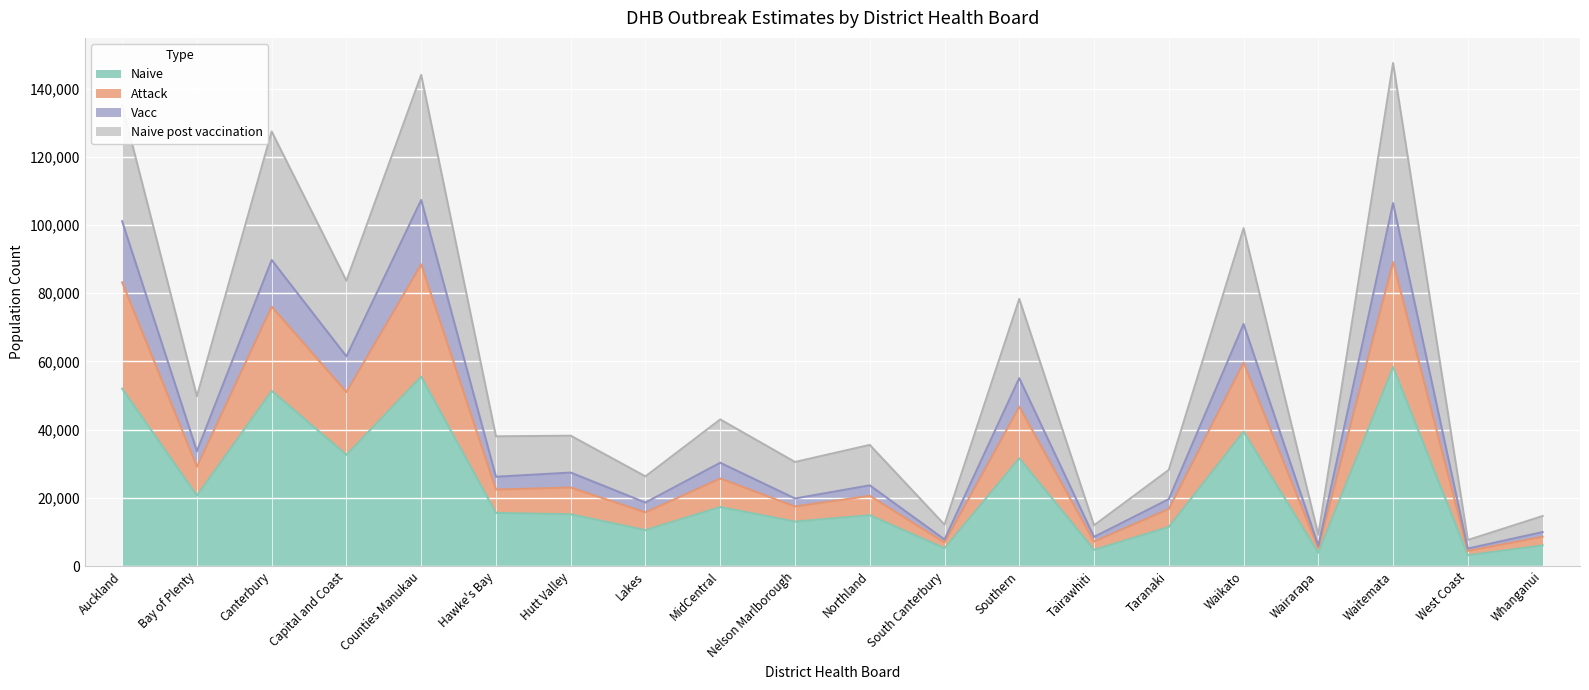

Where is the first local maximum for Naive post vaccination?

Canterbury